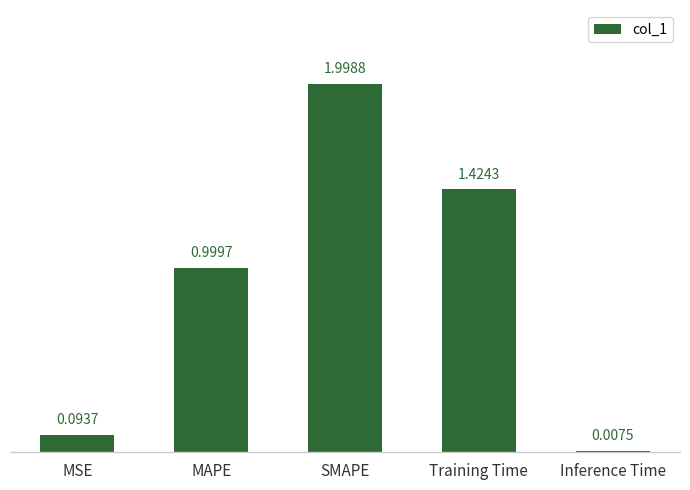

What is the label of the 4th bar from the left?

Training Time